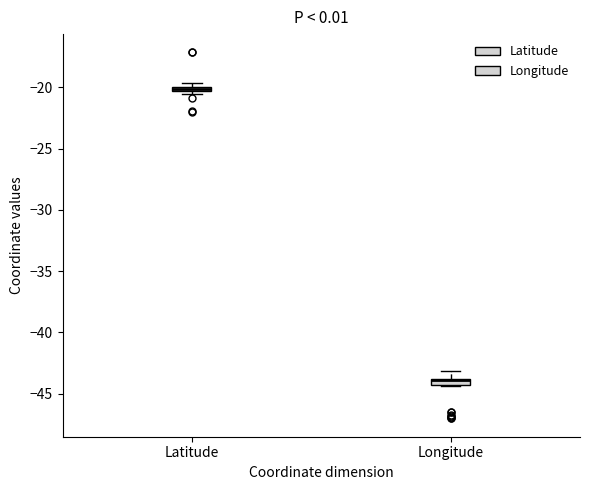

Where is the upper edge of the box for Longitude on the y-axis? The values are not printed on the chart, so give them approximately, as read against the axis.

-44.0